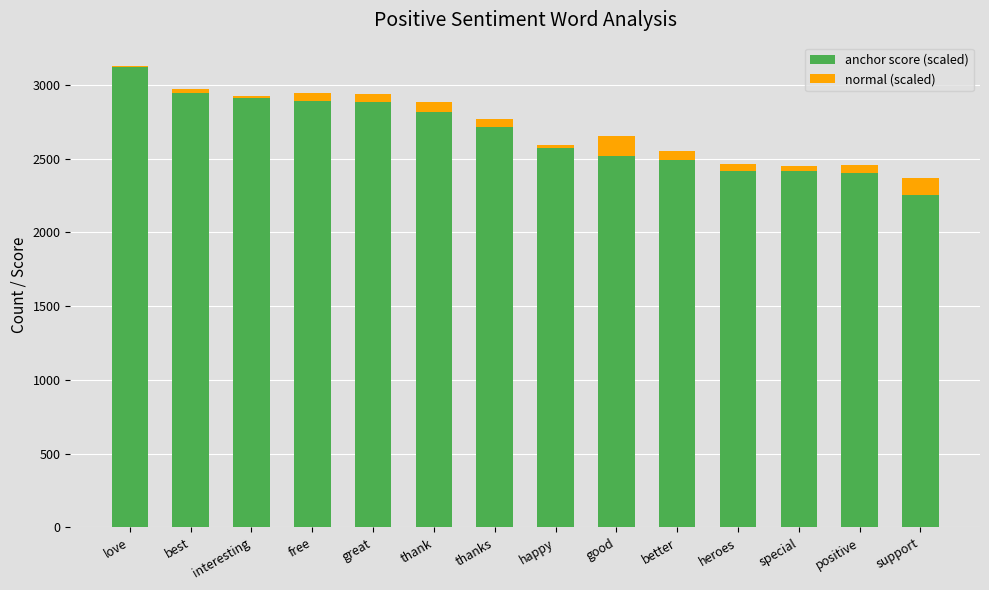

What is the lowest value of the anchor score (scaled) series?

2250.6